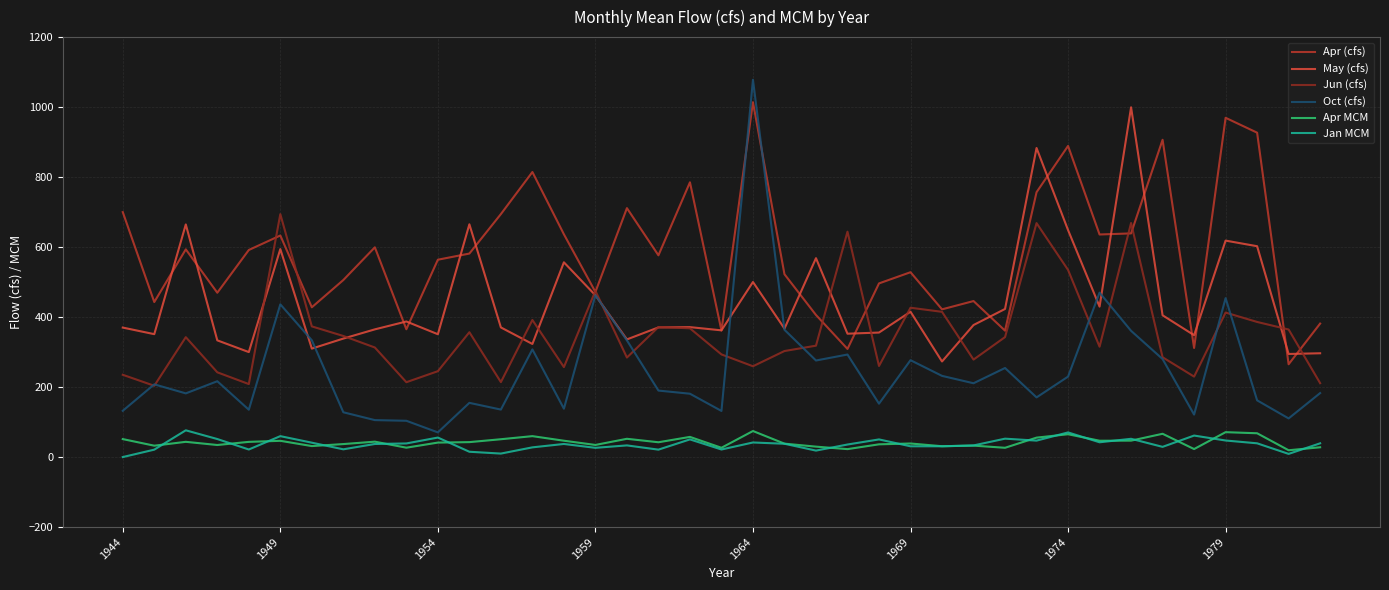

Which series has the widest spread of values?

Oct (cfs)